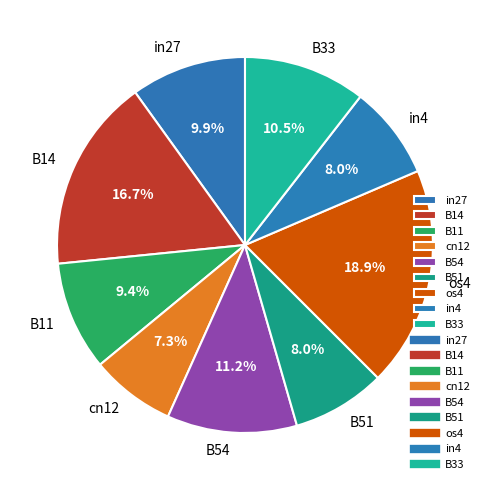

What percentage is the in27 slice, to the nearest percent?

10%